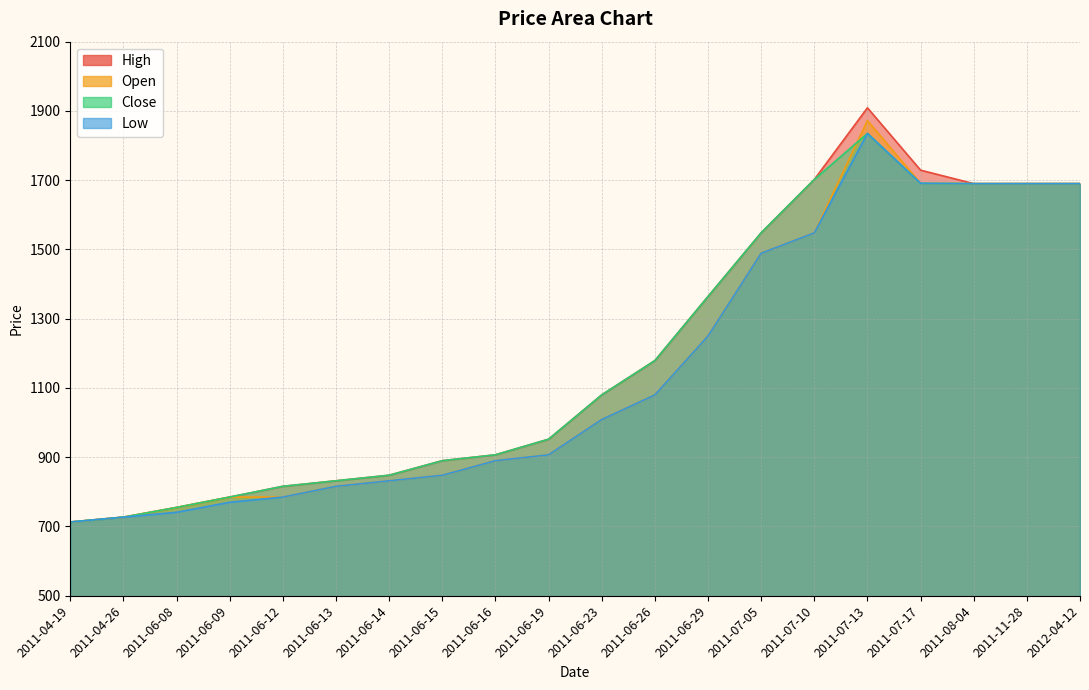

How many data points in close are less than 1080?

10